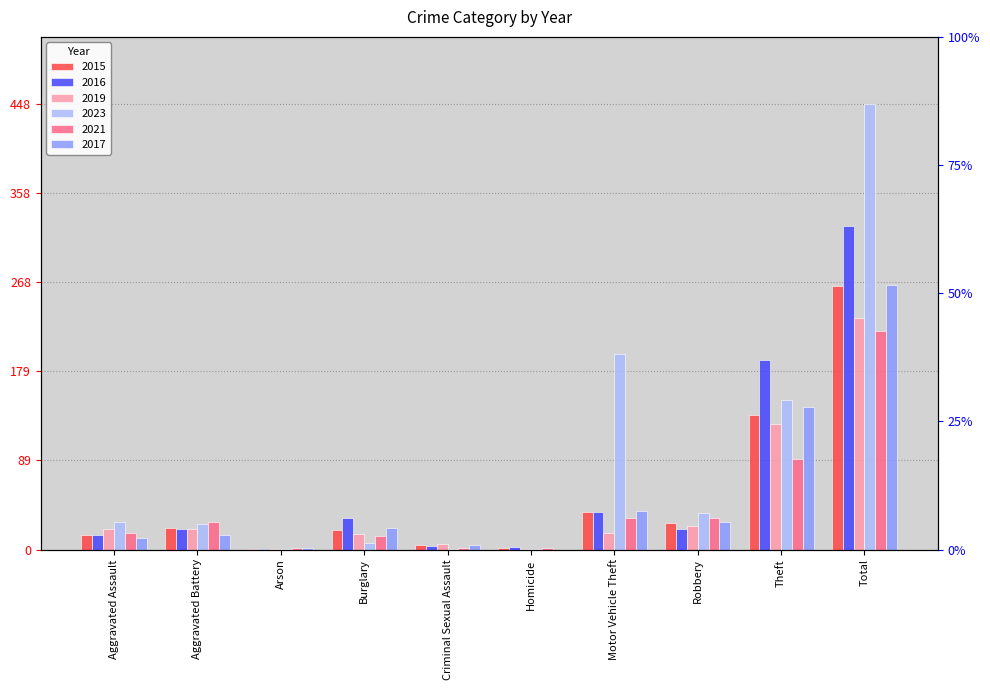

Is it true that 2015 equals 0 at Arson?

False